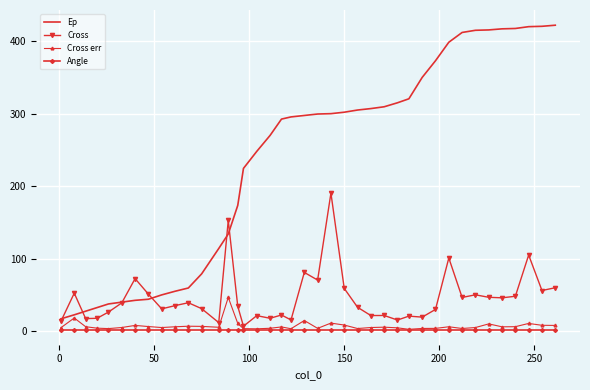

Which series has the largest total across all categories?

Ep